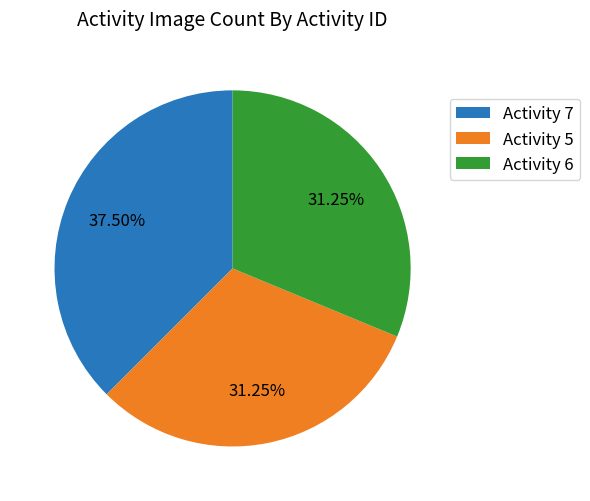

Does Activity 7 represent more than half of the total?

No